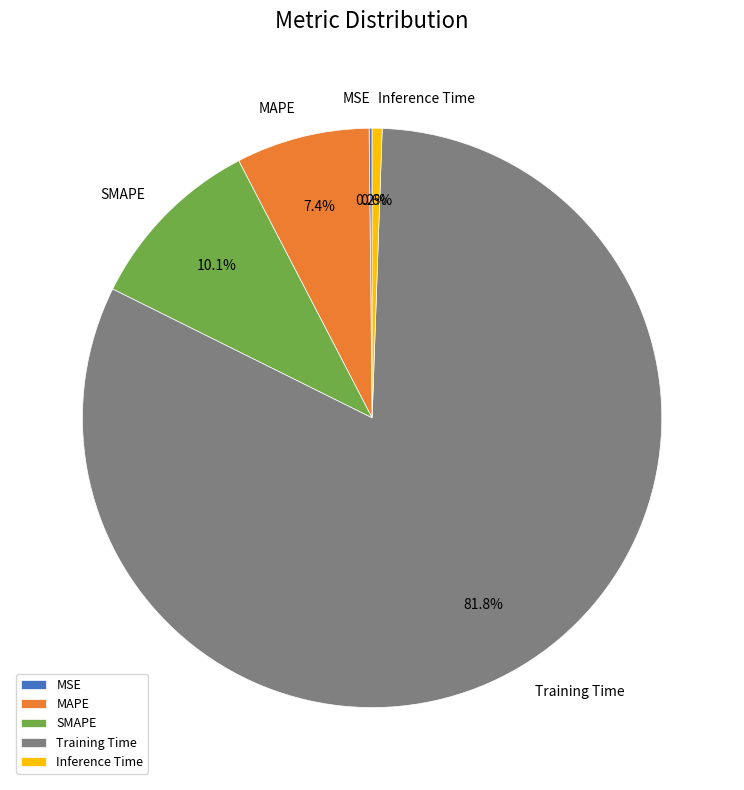

To the nearest percent, what is the difference between the largest and smallest slice percentages?

82%